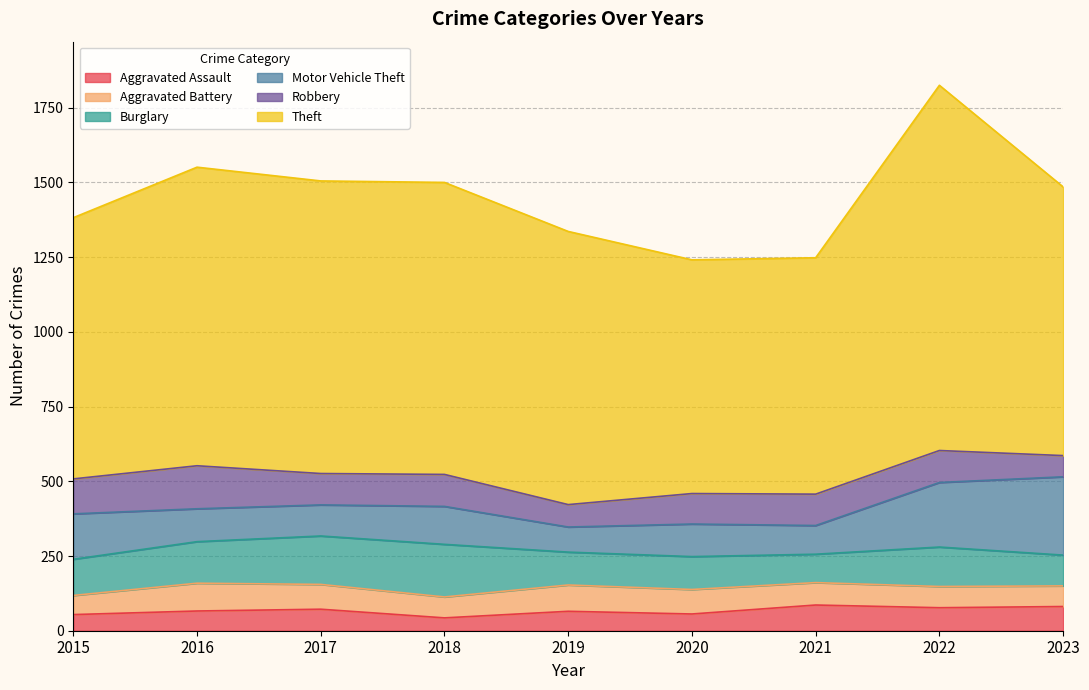

What is the difference between the maximum and minimum values in the Aggravated Battery series?

29